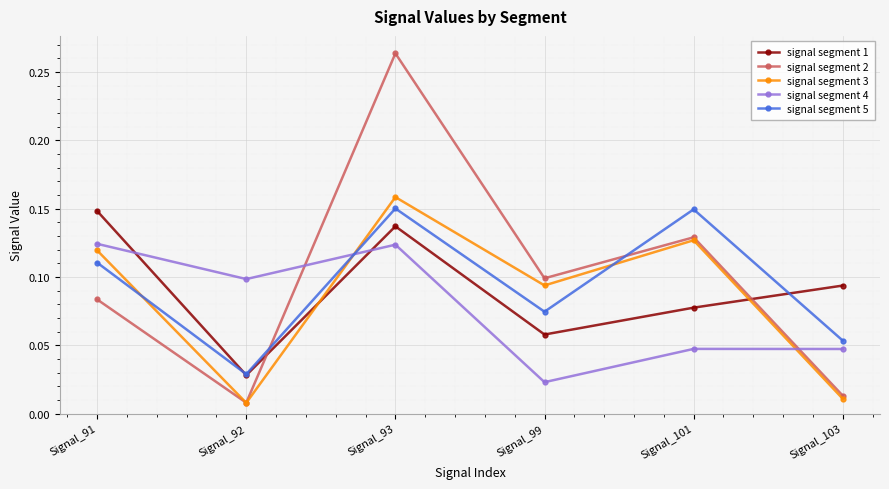

True or false: signal segment 5 and signal segment 2 intersect in this chart.

True